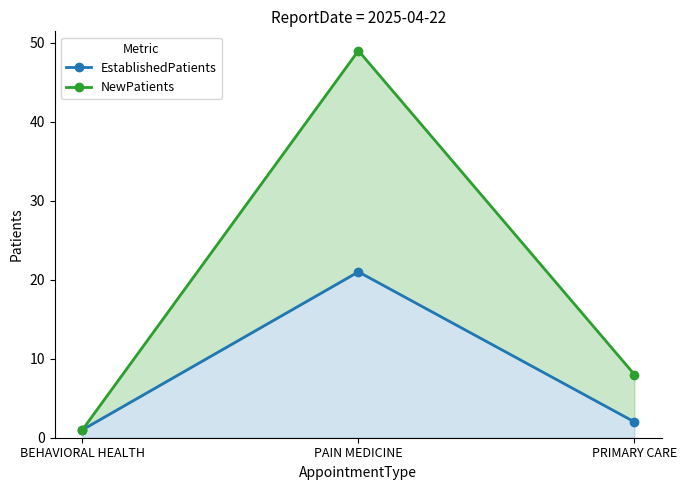

Which category has the lowest value in the EstablishedPatients series?

BEHAVIORAL HEALTH